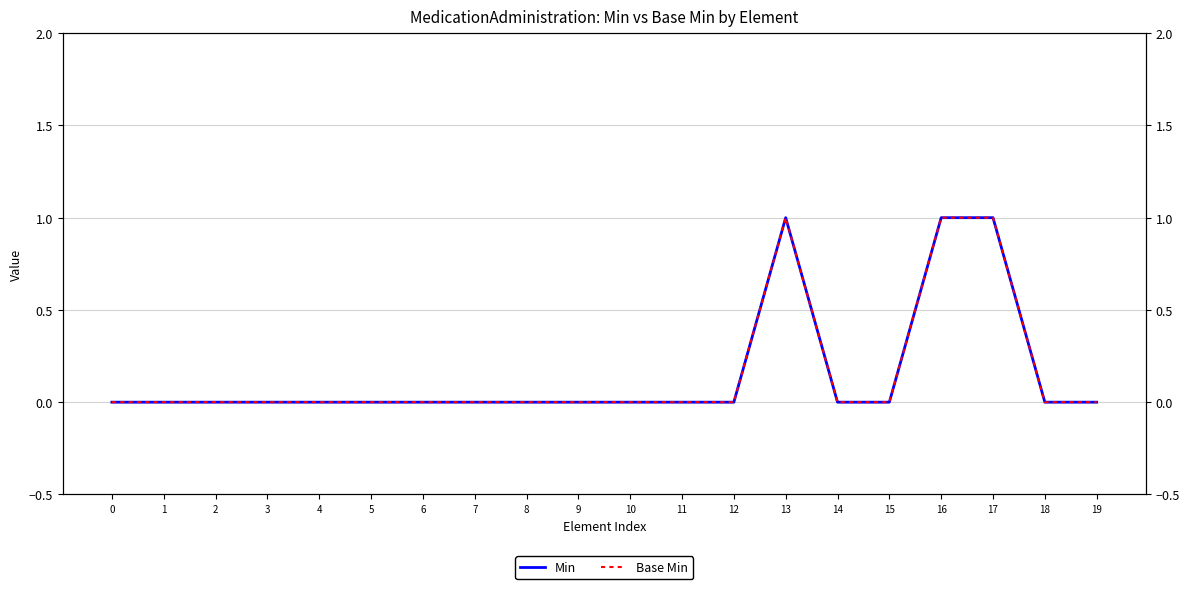

List the labels in order of Min value, largest first.

13, 16, 17, 0, 1, 2, 3, 4, 5, 6, 7, 8, 9, 10, 11, 12, 14, 15, 18, 19